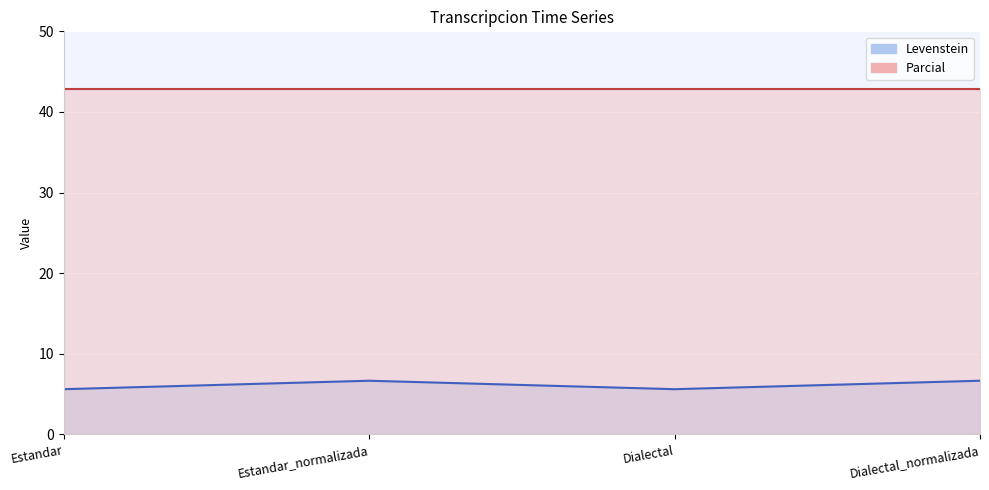

What is the change in value from Estandar to Estandar_normalizada?

+1.0